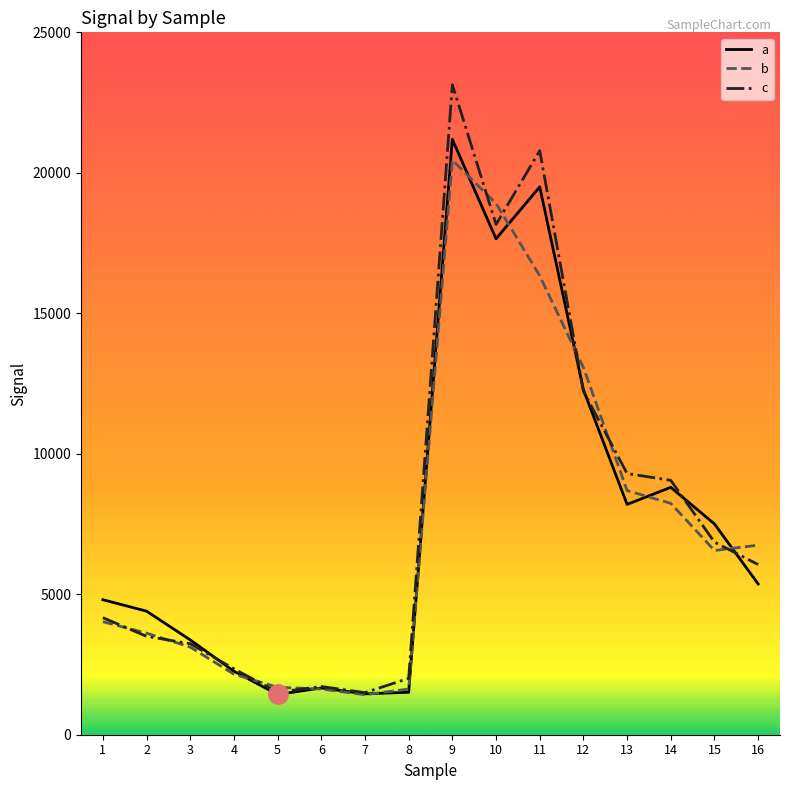

What is the spread (max minus min) of values at 5?

255